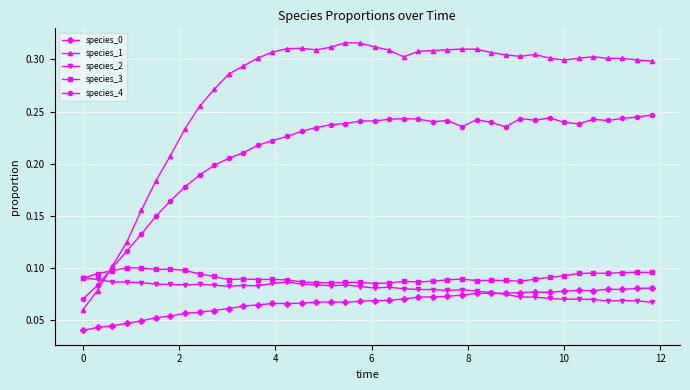

True or false: species_0 and species_1 cross at least once.

False